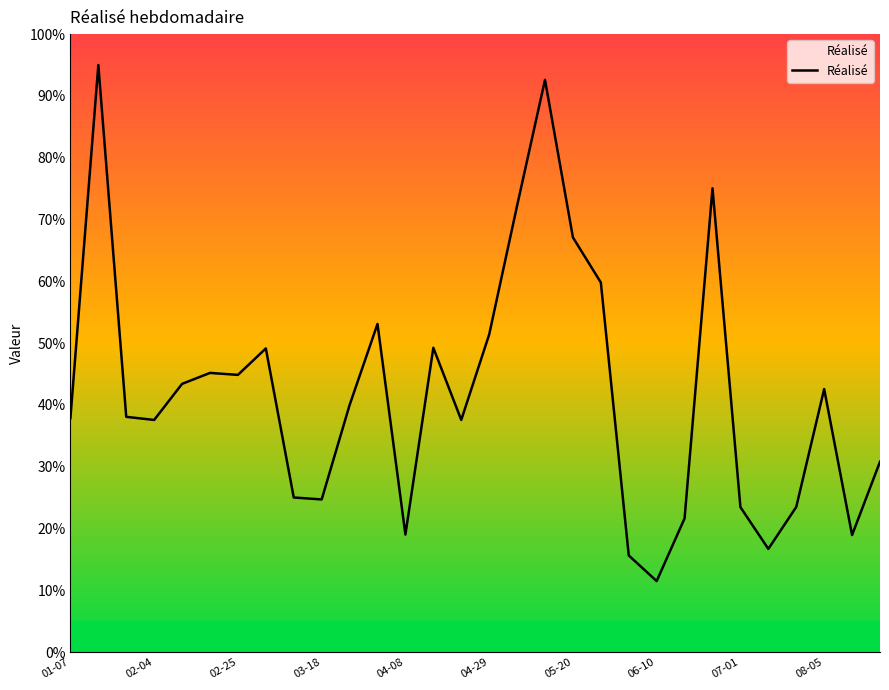

What is the smallest value displayed?

11.5